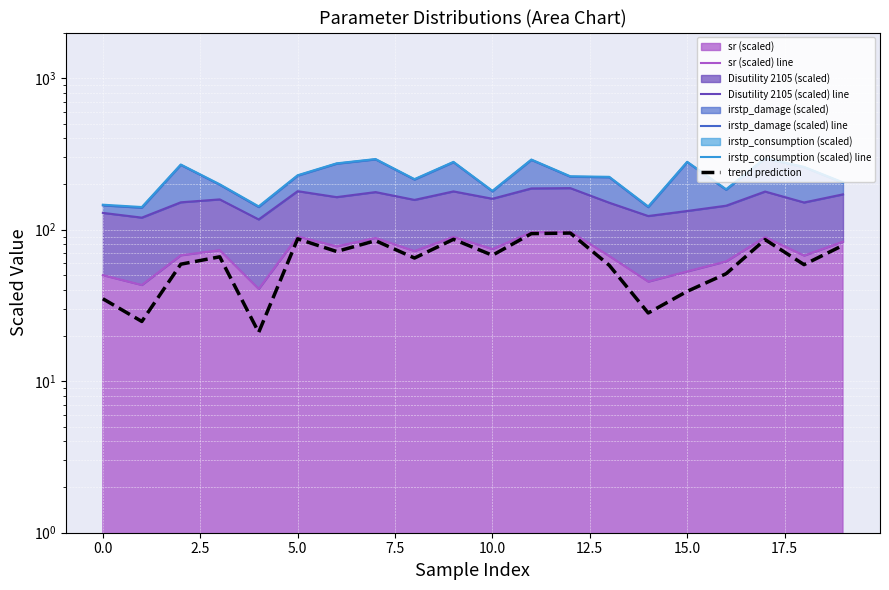

The trend prediction series shows 86.0 at 17. True or false?

True